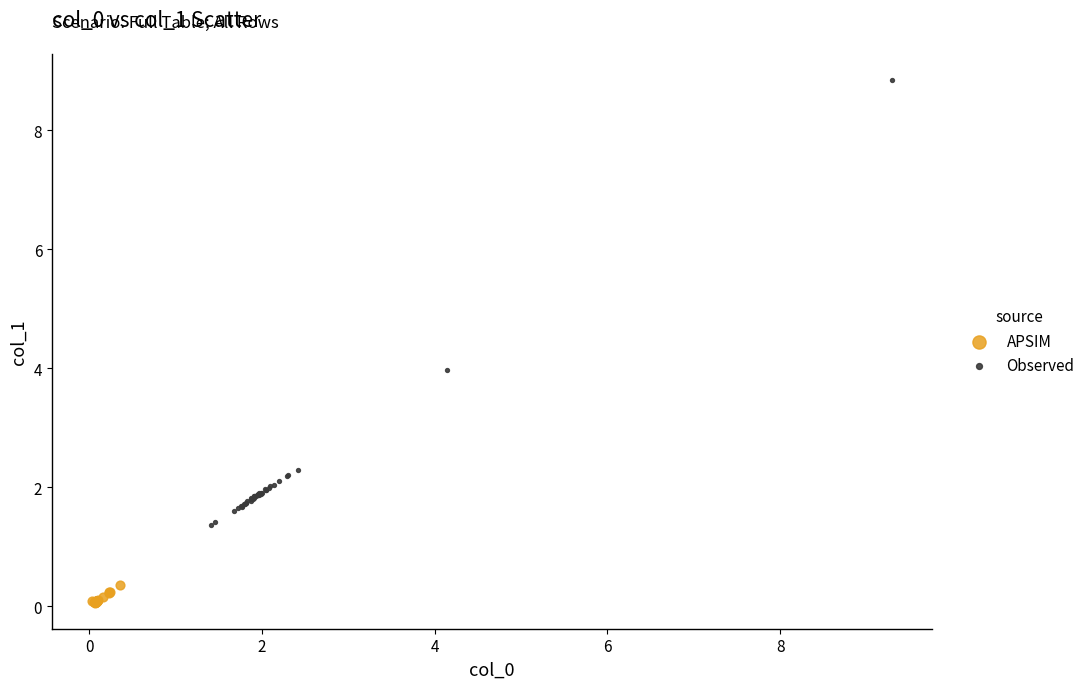

Which series reaches the minimum Y coordinate?

APSIM